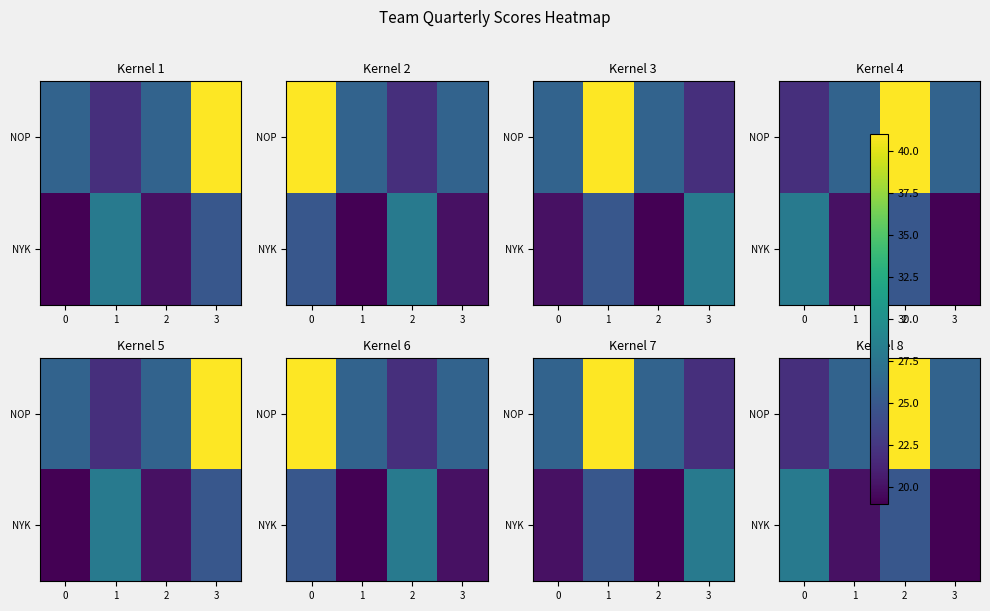

Which series has the widest spread of values?

NOP